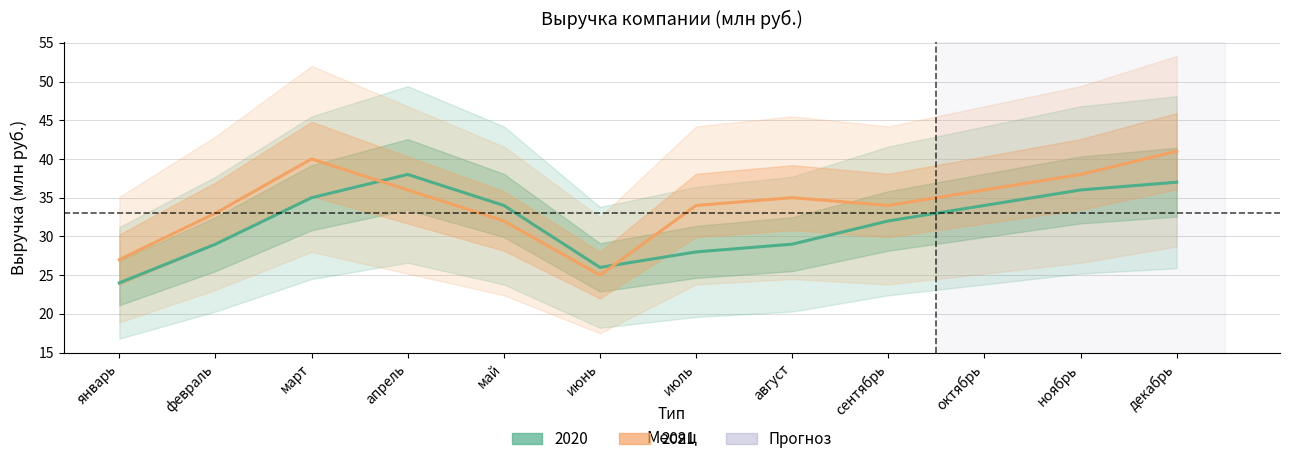

Where does the 2020 series first go above 34?

март